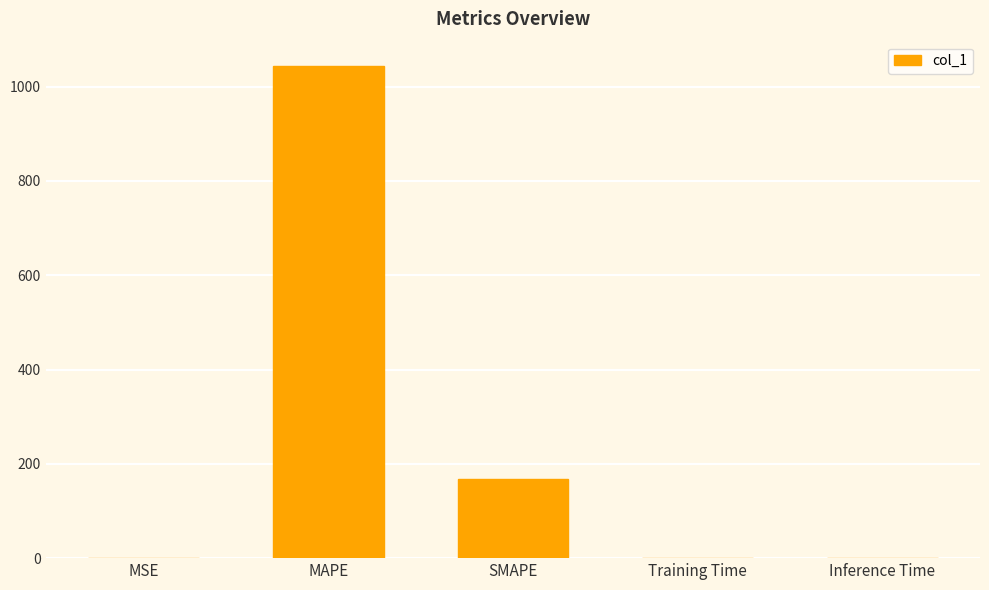

What is the maximum value shown in the chart?

1043.3